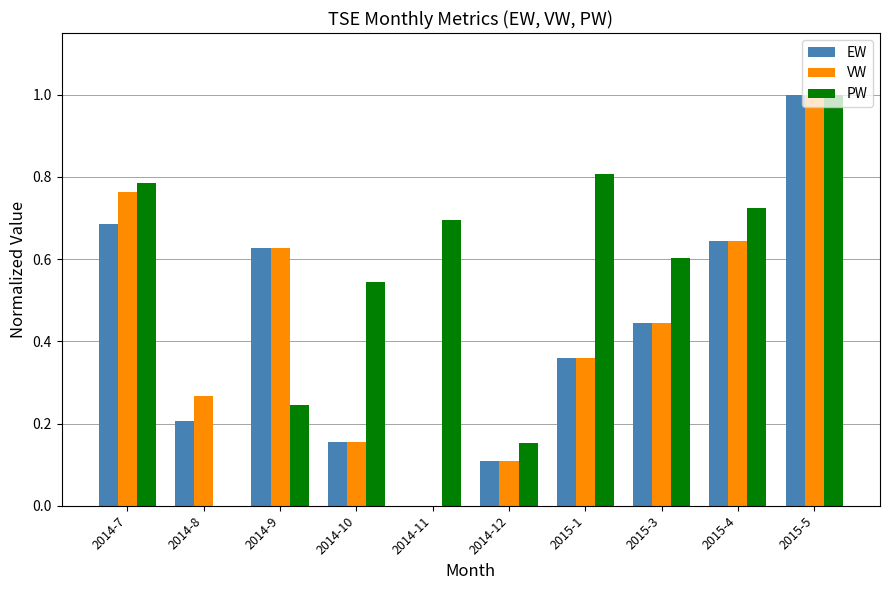

Which category has the highest value in the VW series?

2015-5